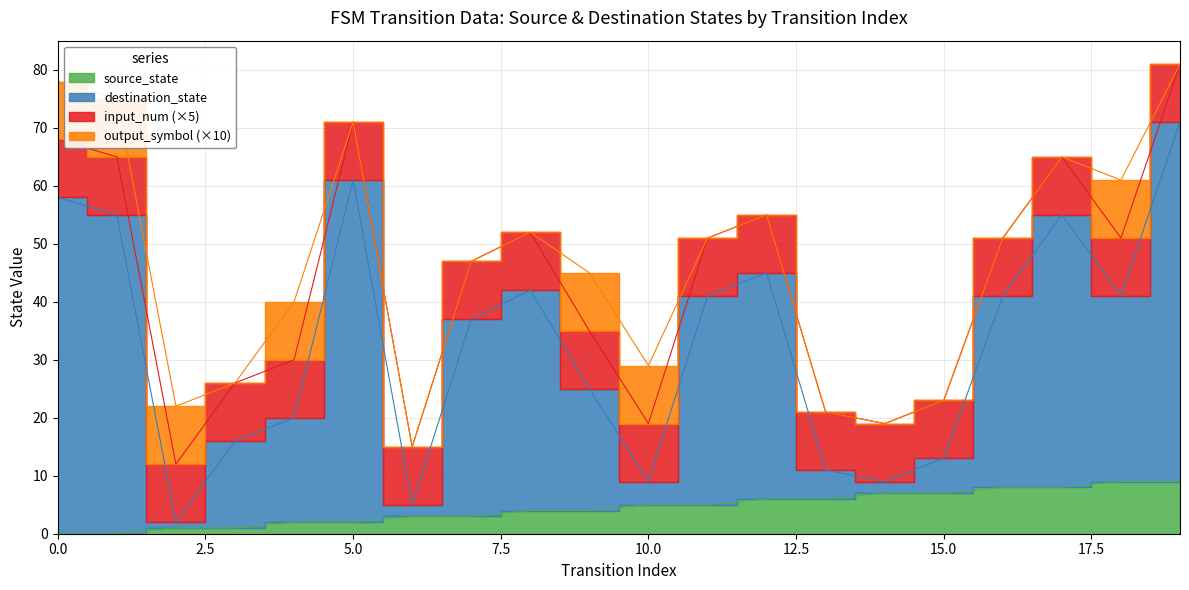

Count the number of categories in the chart.

20